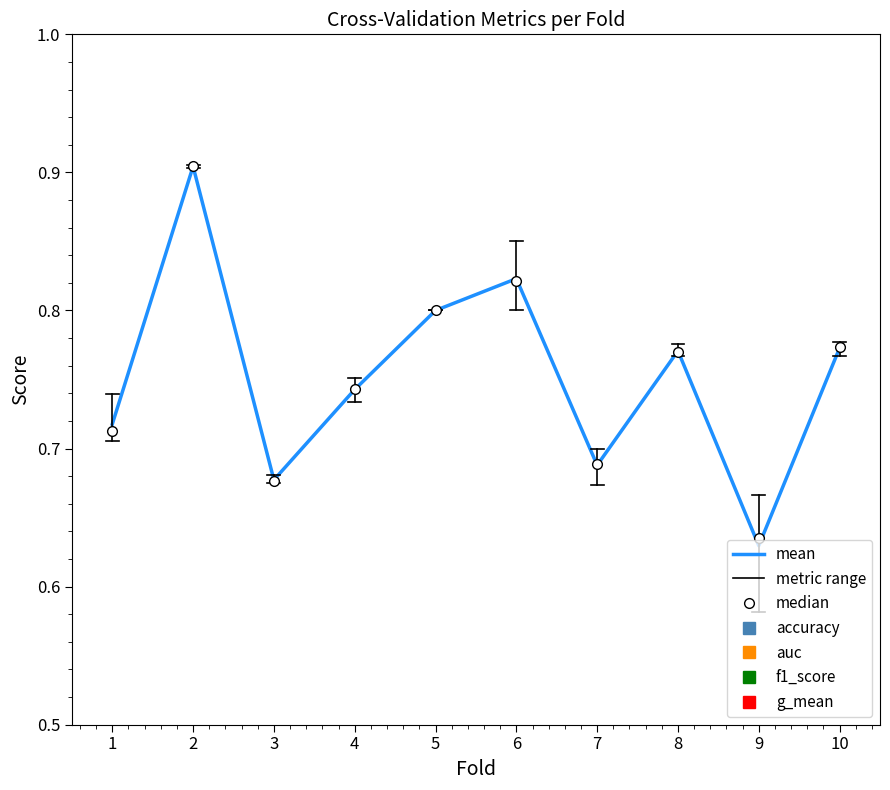

What is the total value across all series at 2?

4.5